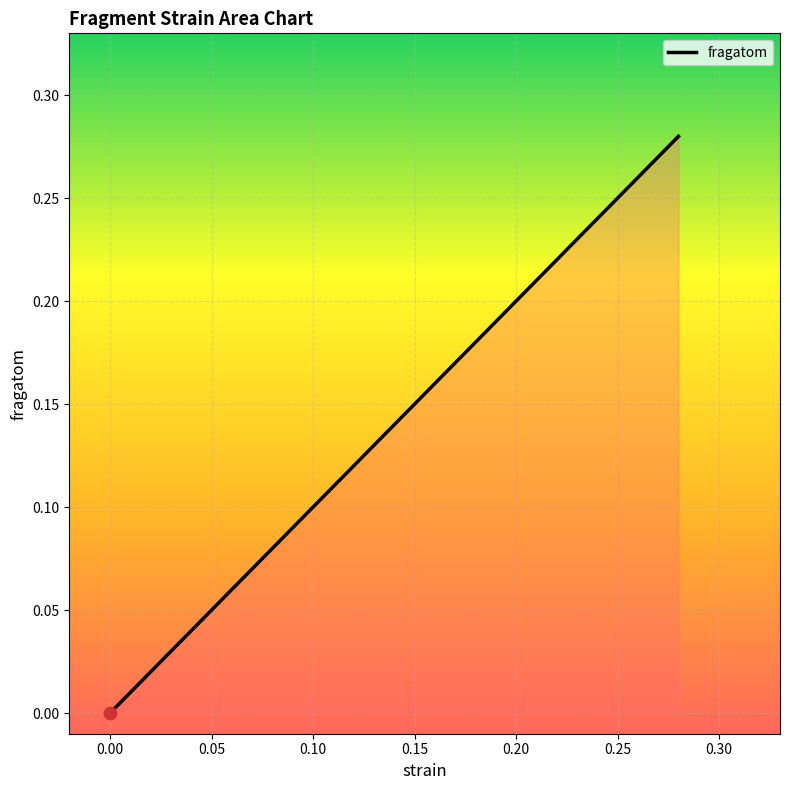

What is the sum of all values?

0.5